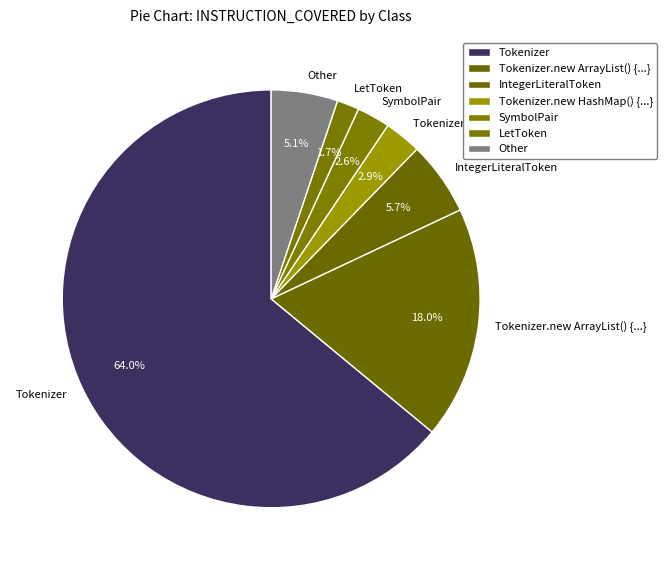

Which has a higher value, Tokenizer or IntegerLiteralToken?

Tokenizer